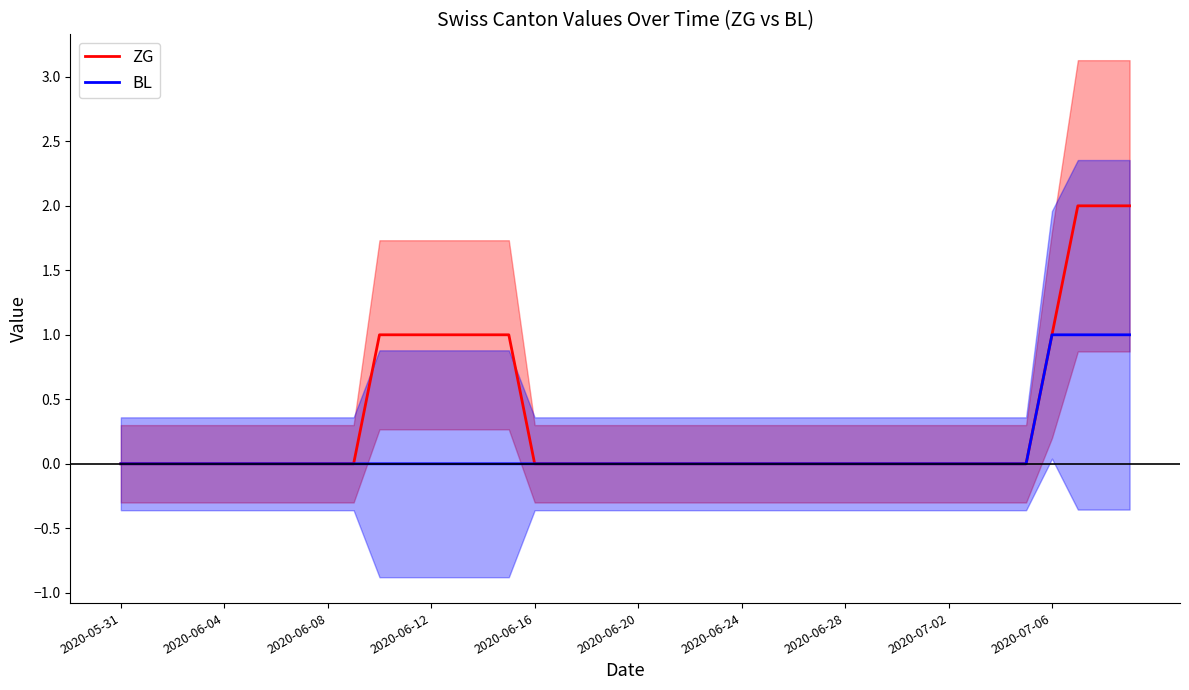

Which series has the largest range (max minus min)?

ZG